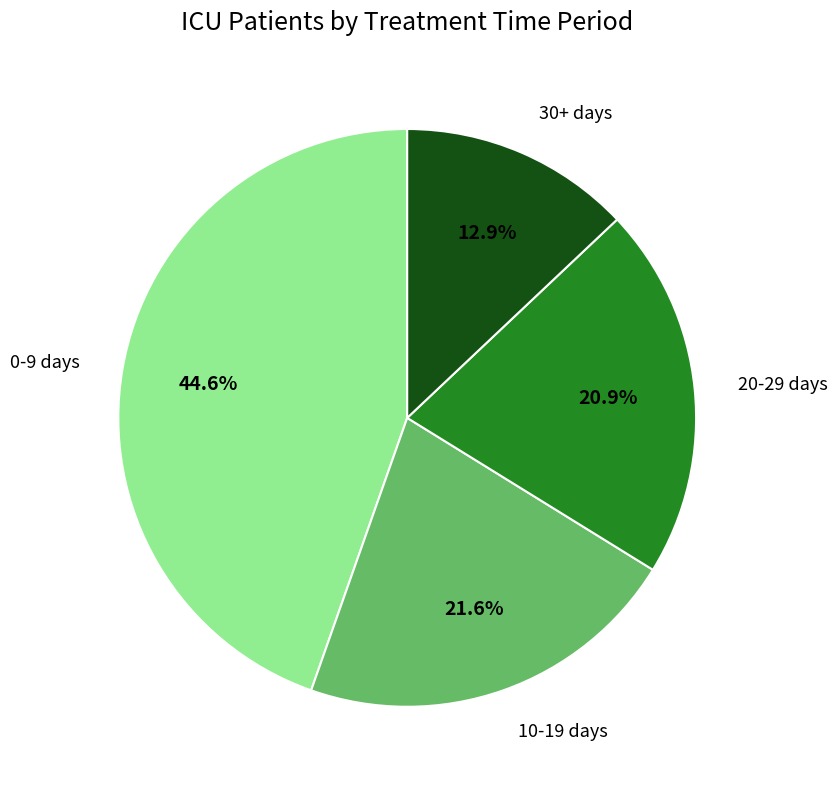

Count the number of slices in the pie.

4